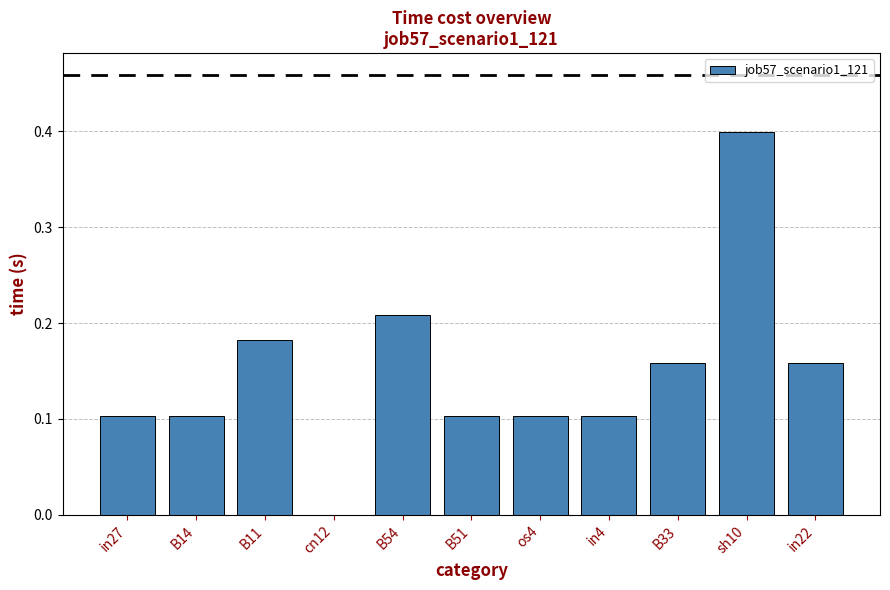

Are the bars horizontal?

No